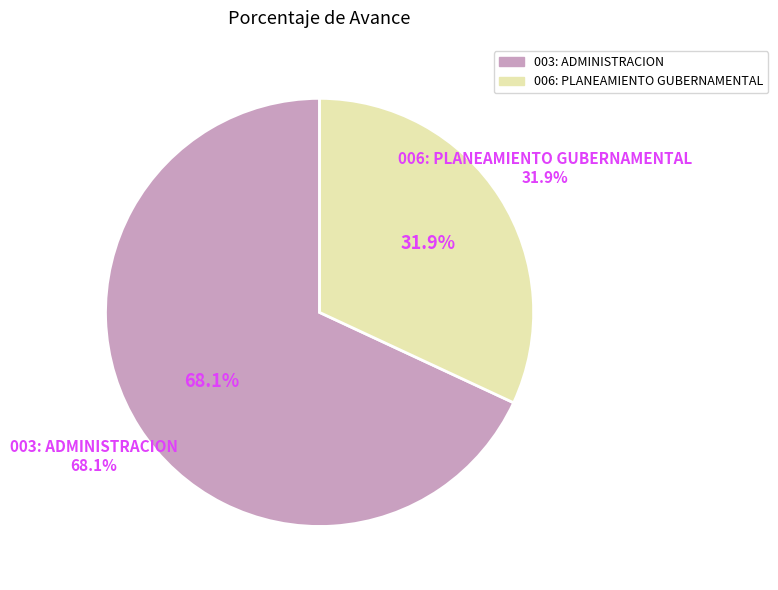

Is the sum of 003: ADMINISTRACION and 006: PLANEAMIENTO GUBERNAMENTAL greater than half?

Yes